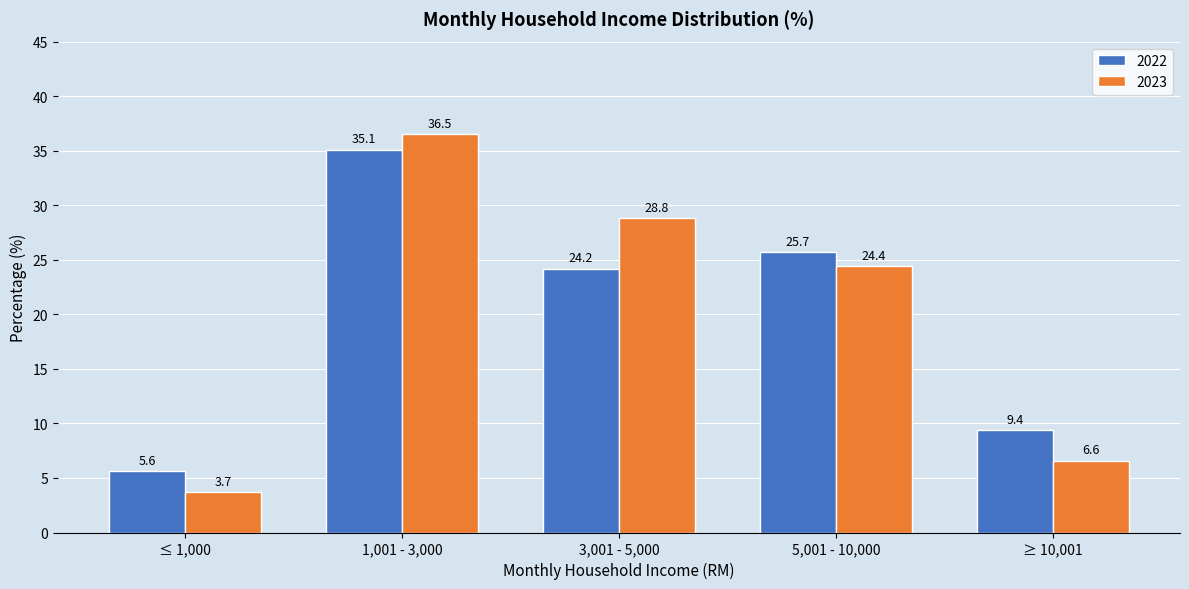

Reading right to left, what are all the values shown in this chart?

2022: ≥ 10,001=9.4	5,001 - 10,000=25.7	3,001 - 5,000=24.2	1,001 - 3,000=35.1	≤ 1,000=5.6
2023: ≥ 10,001=6.6	5,001 - 10,000=24.4	3,001 - 5,000=28.8	1,001 - 3,000=36.5	≤ 1,000=3.7